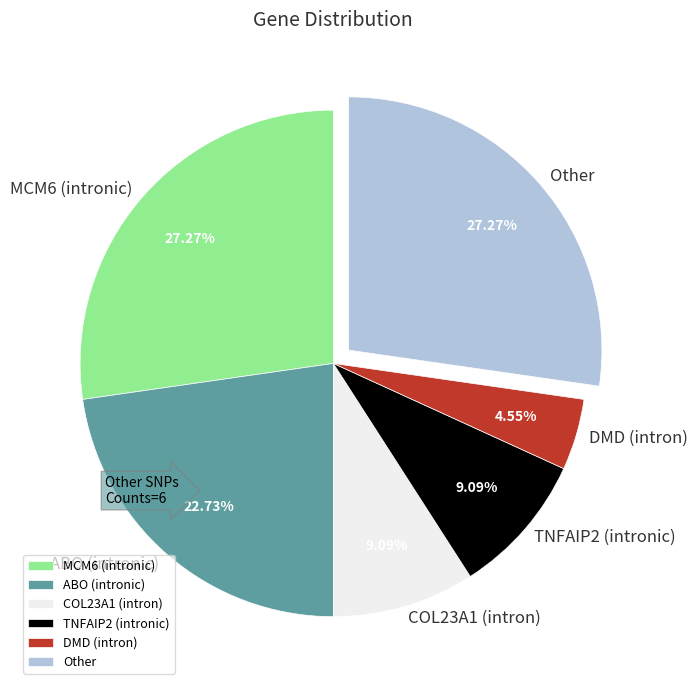

To the nearest percent, what percentage of the pie is TNFAIP2 (intronic)?

9%